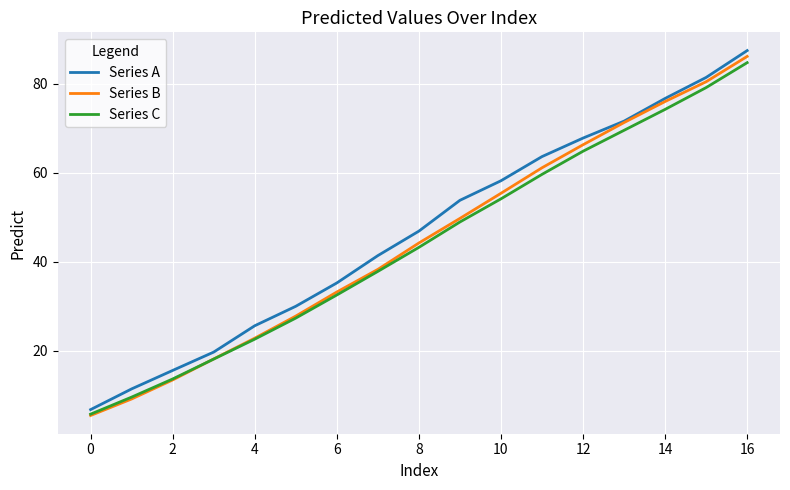

Reading left to right, list all the values displayed in this chart.

Series A: 6.7	11.4	15.5	19.7	25.6	30.0	35.2	41.3	46.8	53.8	58.2	63.6	67.8	71.6	76.7	81.4	87.4
Series B: 5.4	9.1	13.4	18.1	22.8	27.8	33.2	38.3	44.2	49.7	55.3	61.1	66.3	71.2	76.0	80.4	86.1
Series C: 5.7	9.6	13.6	18.1	22.6	27.3	32.5	37.8	43.2	48.9	54.1	59.6	64.8	69.5	74.2	79.1	84.7